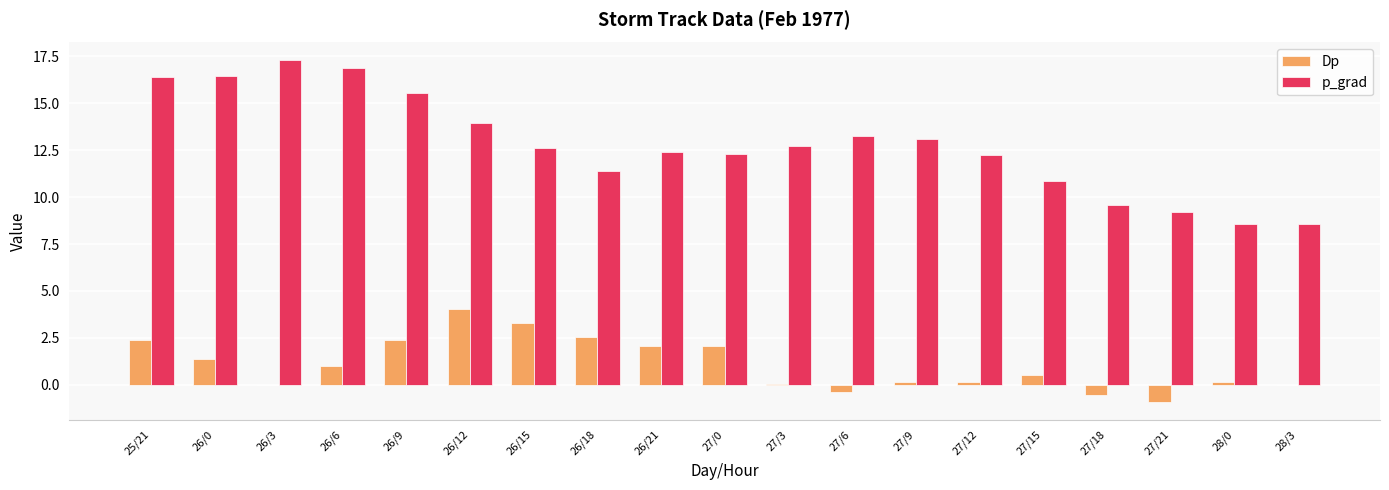

Which series changed the most between 26/9 and 26/21?

p_grad